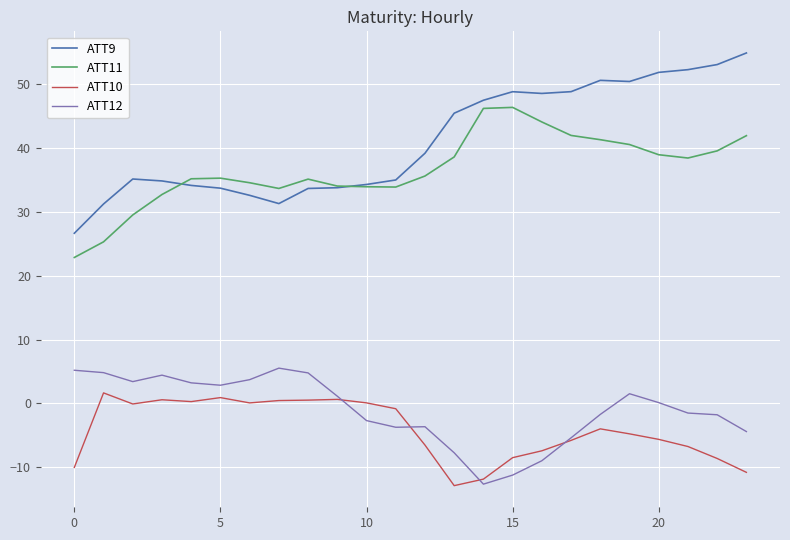

Which series has the largest total across all categories?

ATT9